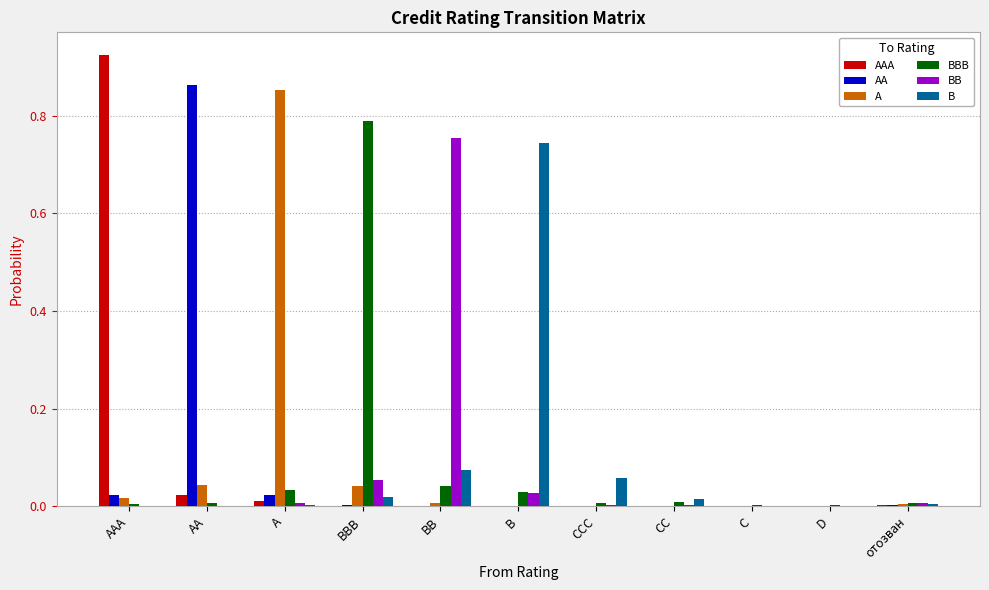

Is it true that B equals 1.3 at B?

False